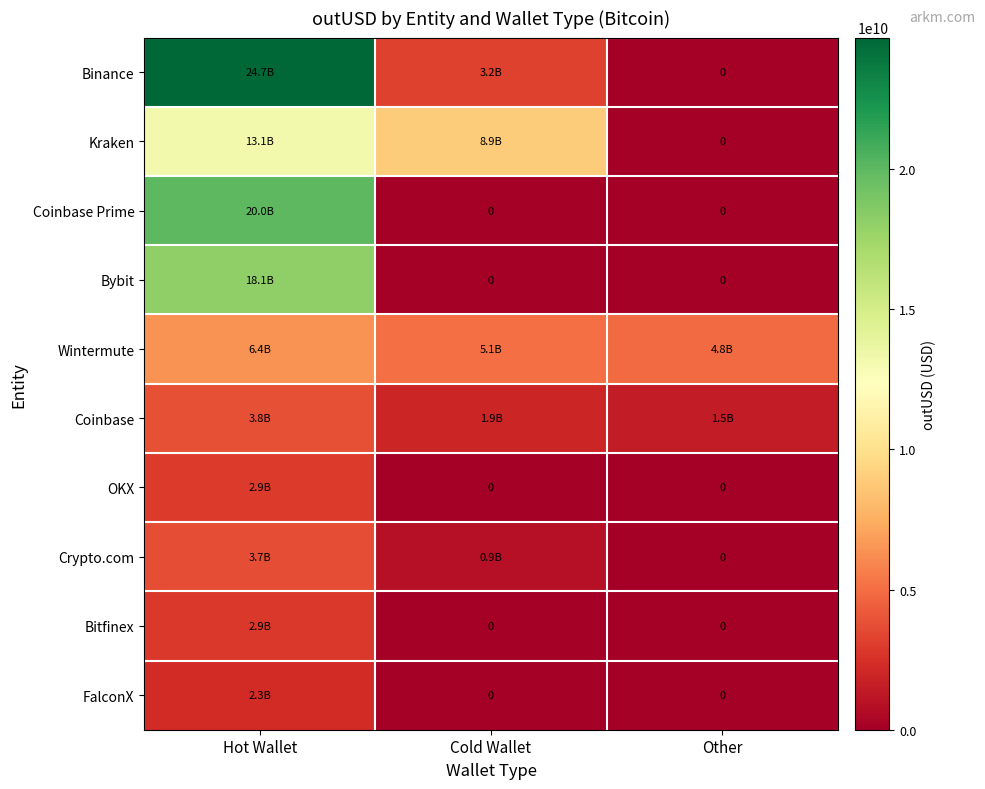

How many categories are shown in the chart?

3